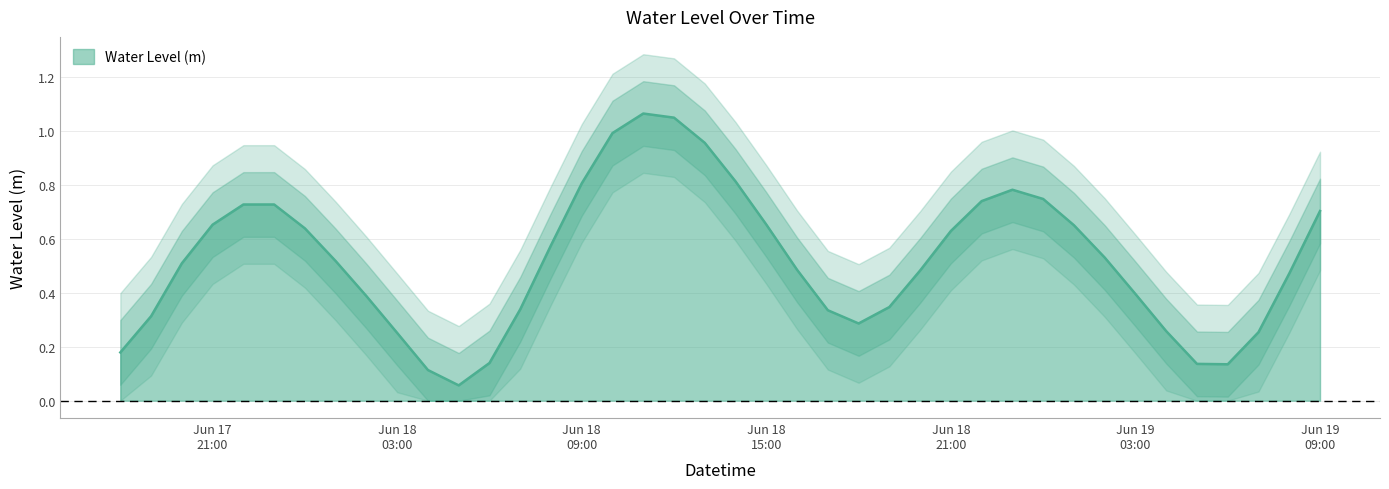

The chart shows a value of 0.2 at 2023-06-18 20:00:00. True or false?

False